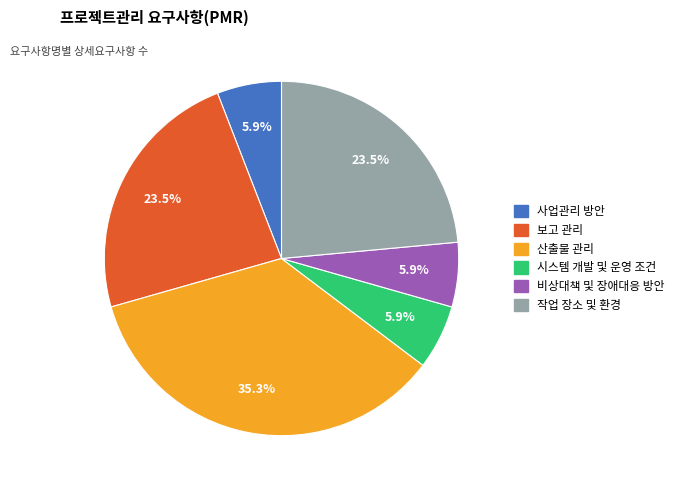

The 시스템 개발 및 운영 조건 slice represents 1% of the pie. True or false?

False